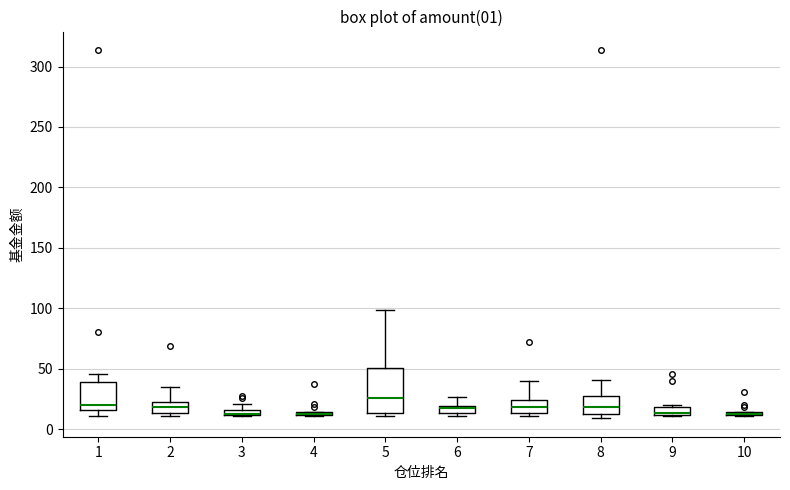

Which box is the tallest, from its lower edge to its upper edge?

5